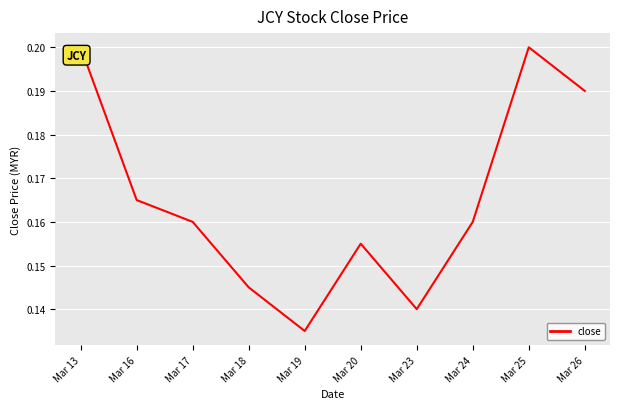

How many distinct data groups are displayed?

1